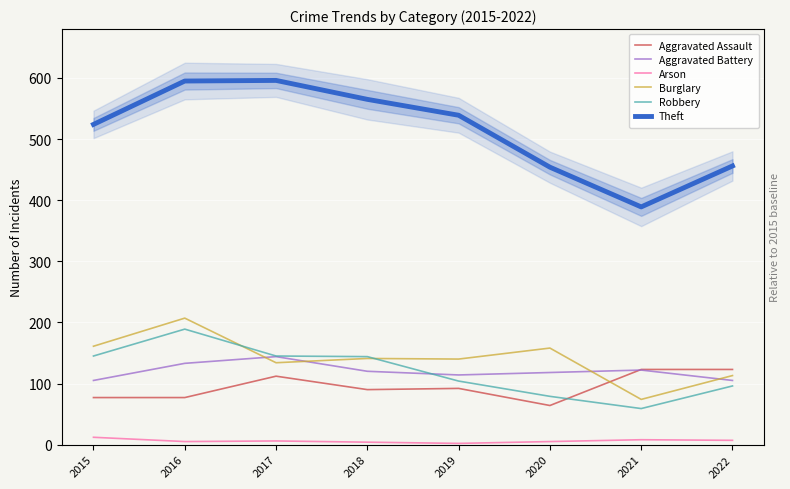

At which category does Arson reach its first local peak?

2017